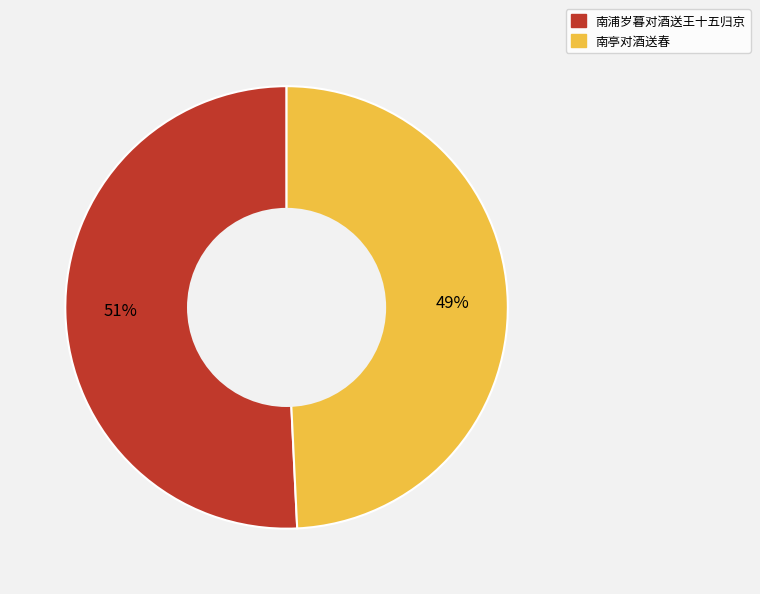

To the nearest percent, what portion does 南亭对酒送春 represent?

49%